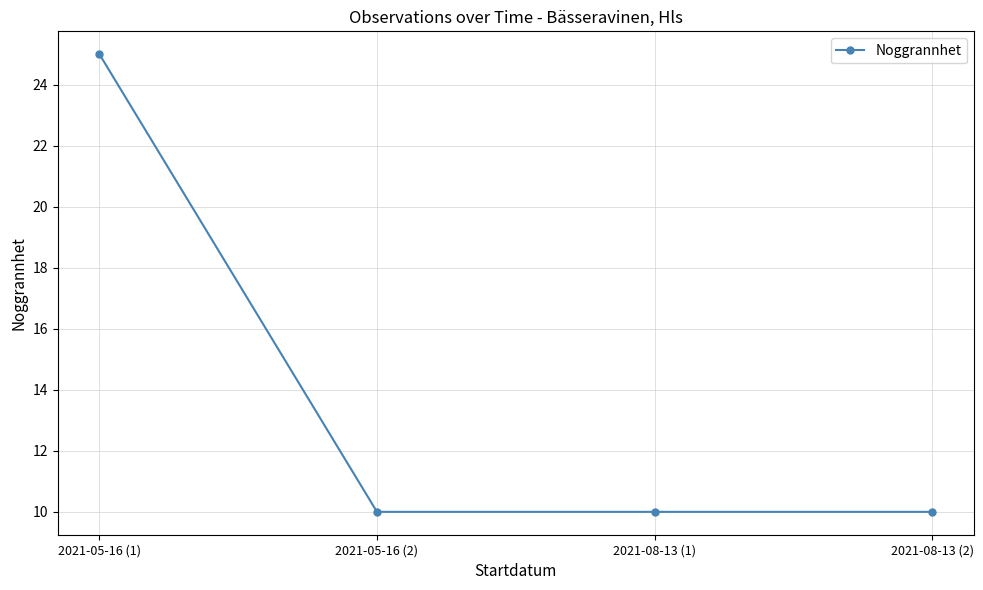

What is the label of the 4th point from the left?

2021-08-13 (2)